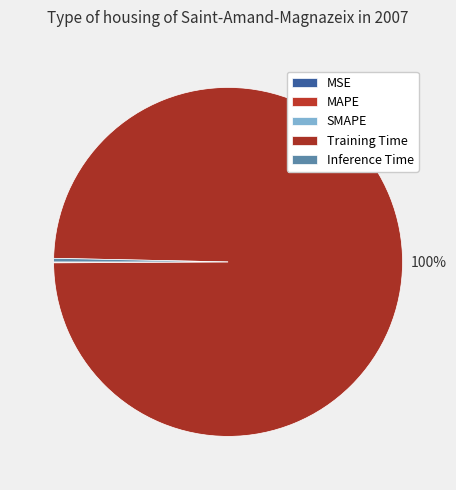

Is the sum of Inference Time and Training Time greater than half?

Yes